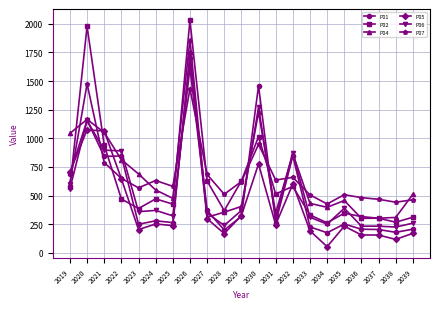

Is it true that P07 equals 468.0 at 2037?

True